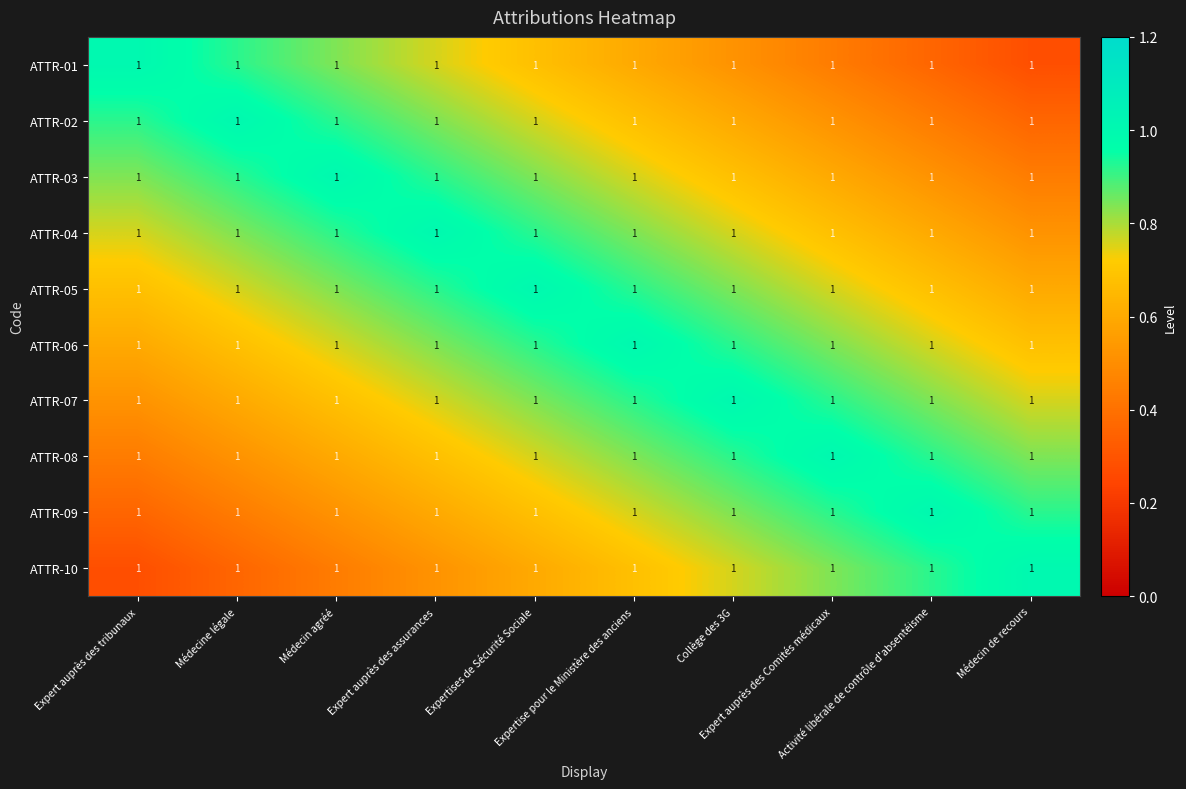

Reading left to right, extract all data points from this chart.

ATTR-01: Expert auprès des tribunaux=1.0	Médecine légale=1.0	Médecin agréé=1.0	Expert auprès des assurances=1.0	Expertises de Sécurité Sociale=1.0	Expertise pour le Ministère des anciens=1.0	Collège des 3G=1.0	Expert auprès des Comités médicaux=1.0	Activité libérale de contrôle d'absentéisme=1.0	Médecin de recours=1.0
ATTR-02: Expert auprès des tribunaux=1.0	Médecine légale=1.0	Médecin agréé=1.0	Expert auprès des assurances=1.0	Expertises de Sécurité Sociale=1.0	Expertise pour le Ministère des anciens=1.0	Collège des 3G=1.0	Expert auprès des Comités médicaux=1.0	Activité libérale de contrôle d'absentéisme=1.0	Médecin de recours=1.0
ATTR-03: Expert auprès des tribunaux=1.0	Médecine légale=1.0	Médecin agréé=1.0	Expert auprès des assurances=1.0	Expertises de Sécurité Sociale=1.0	Expertise pour le Ministère des anciens=1.0	Collège des 3G=1.0	Expert auprès des Comités médicaux=1.0	Activité libérale de contrôle d'absentéisme=1.0	Médecin de recours=1.0
ATTR-04: Expert auprès des tribunaux=1.0	Médecine légale=1.0	Médecin agréé=1.0	Expert auprès des assurances=1.0	Expertises de Sécurité Sociale=1.0	Expertise pour le Ministère des anciens=1.0	Collège des 3G=1.0	Expert auprès des Comités médicaux=1.0	Activité libérale de contrôle d'absentéisme=1.0	Médecin de recours=1.0
ATTR-05: Expert auprès des tribunaux=1.0	Médecine légale=1.0	Médecin agréé=1.0	Expert auprès des assurances=1.0	Expertises de Sécurité Sociale=1.0	Expertise pour le Ministère des anciens=1.0	Collège des 3G=1.0	Expert auprès des Comités médicaux=1.0	Activité libérale de contrôle d'absentéisme=1.0	Médecin de recours=1.0
ATTR-06: Expert auprès des tribunaux=1.0	Médecine légale=1.0	Médecin agréé=1.0	Expert auprès des assurances=1.0	Expertises de Sécurité Sociale=1.0	Expertise pour le Ministère des anciens=1.0	Collège des 3G=1.0	Expert auprès des Comités médicaux=1.0	Activité libérale de contrôle d'absentéisme=1.0	Médecin de recours=1.0
ATTR-07: Expert auprès des tribunaux=1.0	Médecine légale=1.0	Médecin agréé=1.0	Expert auprès des assurances=1.0	Expertises de Sécurité Sociale=1.0	Expertise pour le Ministère des anciens=1.0	Collège des 3G=1.0	Expert auprès des Comités médicaux=1.0	Activité libérale de contrôle d'absentéisme=1.0	Médecin de recours=1.0
ATTR-08: Expert auprès des tribunaux=1.0	Médecine légale=1.0	Médecin agréé=1.0	Expert auprès des assurances=1.0	Expertises de Sécurité Sociale=1.0	Expertise pour le Ministère des anciens=1.0	Collège des 3G=1.0	Expert auprès des Comités médicaux=1.0	Activité libérale de contrôle d'absentéisme=1.0	Médecin de recours=1.0
ATTR-09: Expert auprès des tribunaux=1.0	Médecine légale=1.0	Médecin agréé=1.0	Expert auprès des assurances=1.0	Expertises de Sécurité Sociale=1.0	Expertise pour le Ministère des anciens=1.0	Collège des 3G=1.0	Expert auprès des Comités médicaux=1.0	Activité libérale de contrôle d'absentéisme=1.0	Médecin de recours=1.0
ATTR-10: Expert auprès des tribunaux=1.0	Médecine légale=1.0	Médecin agréé=1.0	Expert auprès des assurances=1.0	Expertises de Sécurité Sociale=1.0	Expertise pour le Ministère des anciens=1.0	Collège des 3G=1.0	Expert auprès des Comités médicaux=1.0	Activité libérale de contrôle d'absentéisme=1.0	Médecin de recours=1.0